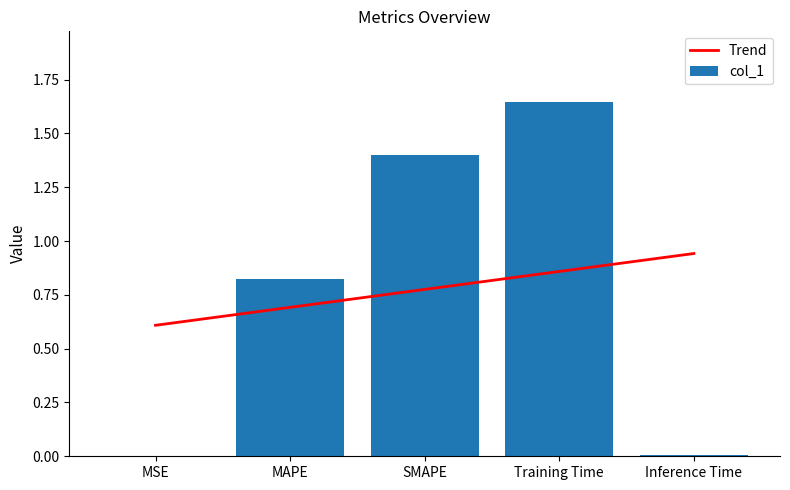

Which series has the widest spread of values?

col_1